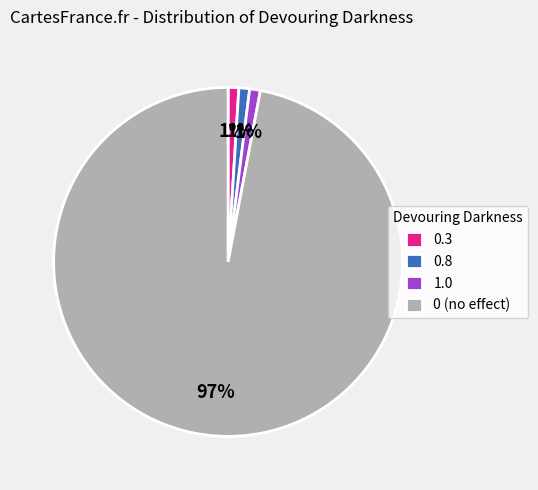

Is it true that 0.8 is 1% of the pie?

True